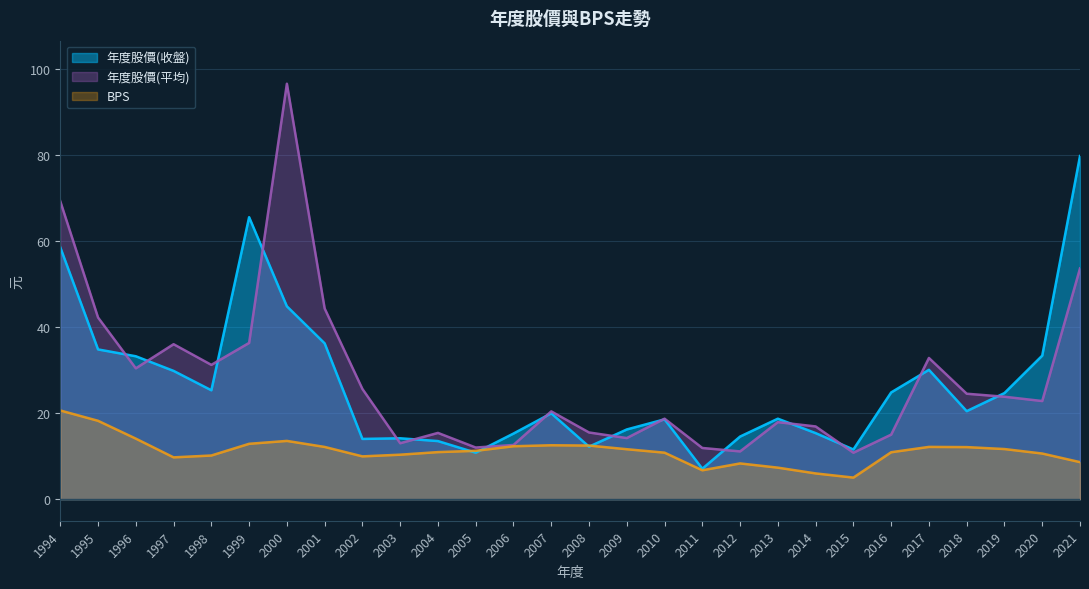

Which has a higher value, 2012 or 2011?

2012